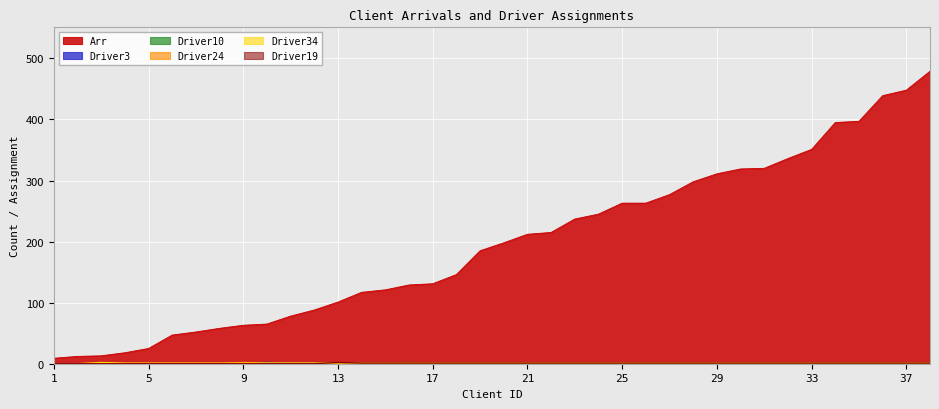

The value of Arr at 21 is 46. True or false?

False